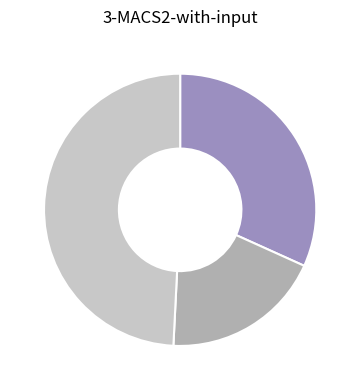

Is there a majority slice in this chart?

No